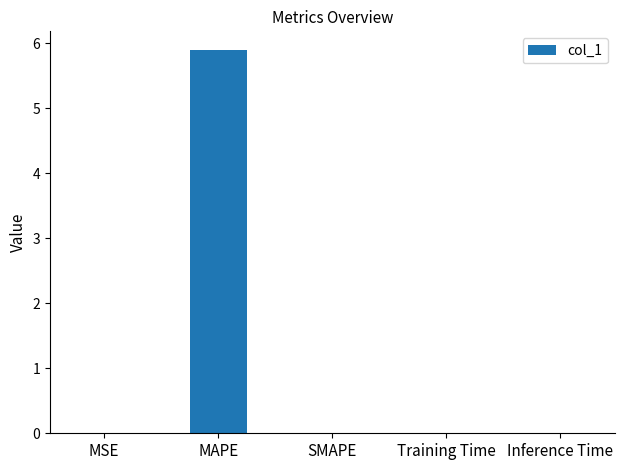

What is the change in value from MAPE to Inference Time?

-5.9